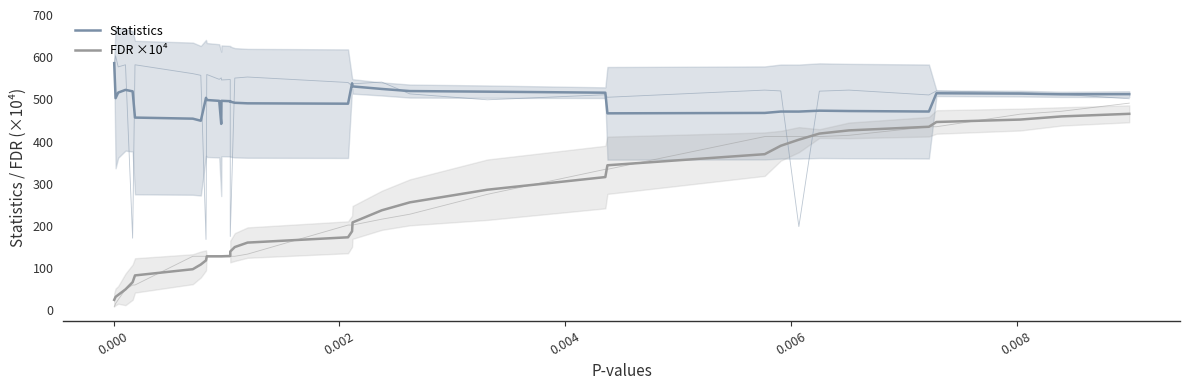

Is it true that Statistics equals 834.9 at 16?

False